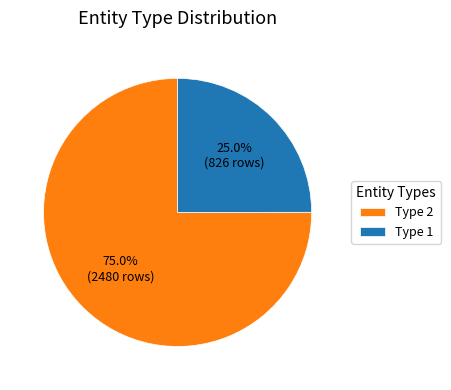

Which has a higher value, Type 1 or Type 2?

Type 2